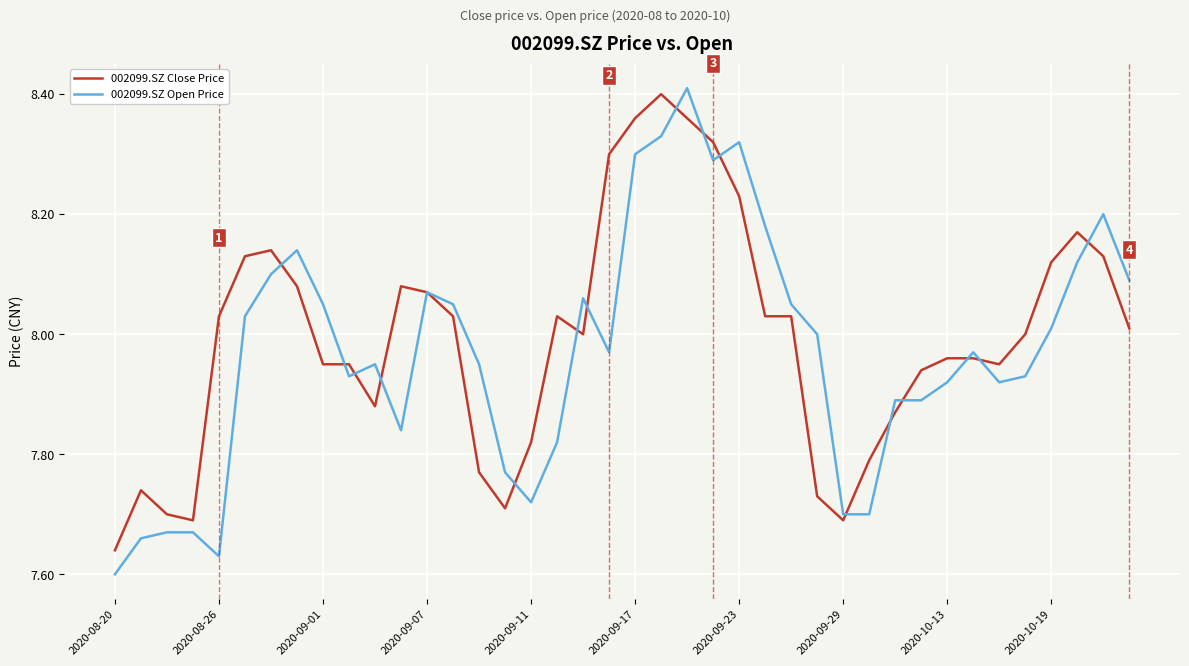

Which series has the largest range (max minus min)?

002099.SZ Open Price